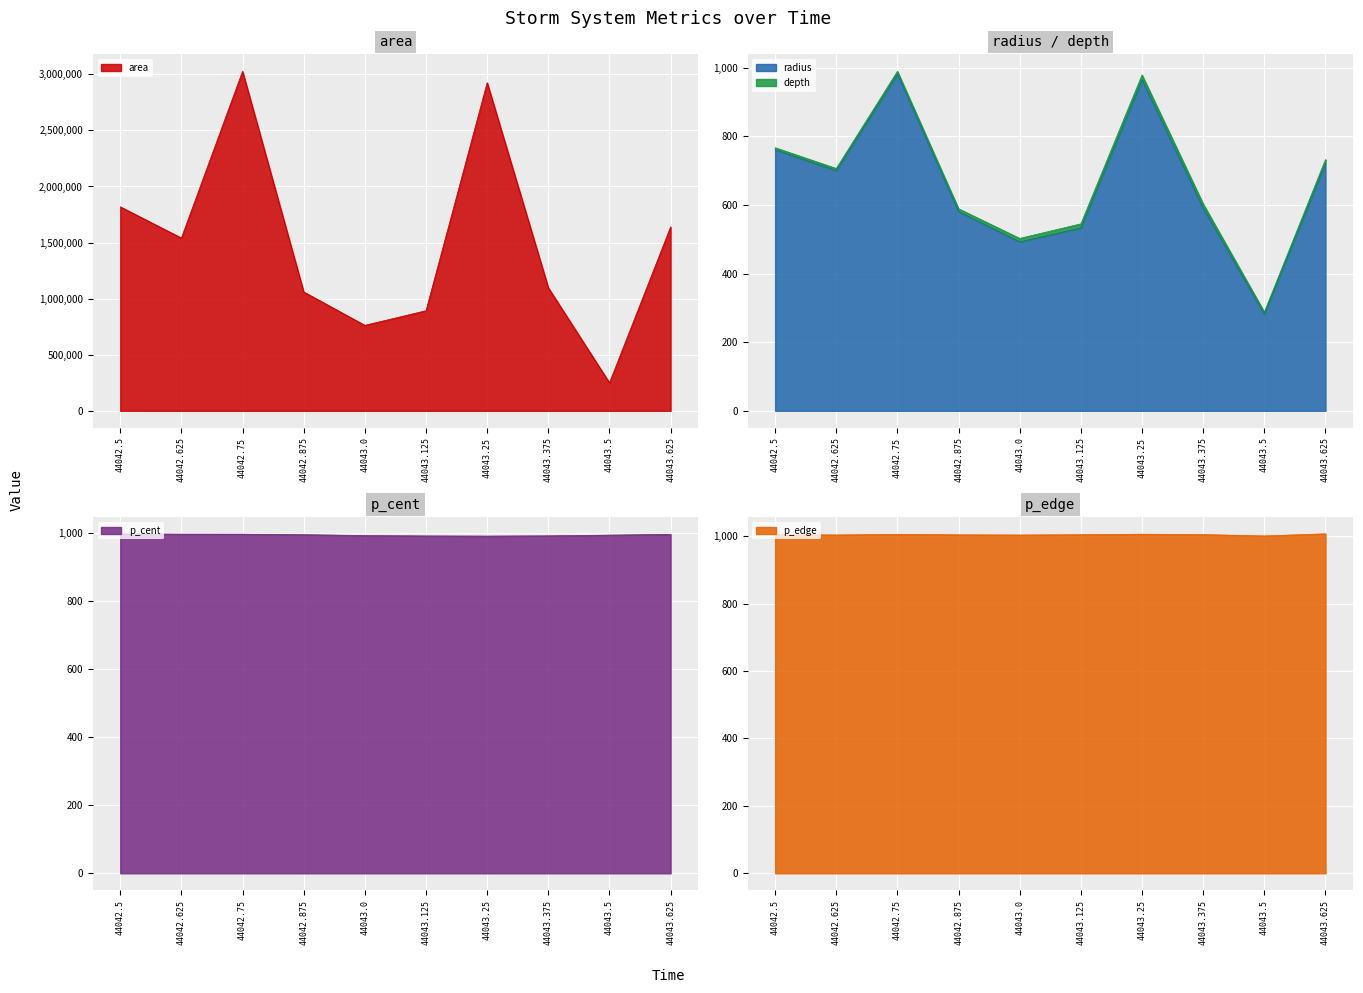

What is the minimum value for area?

249375